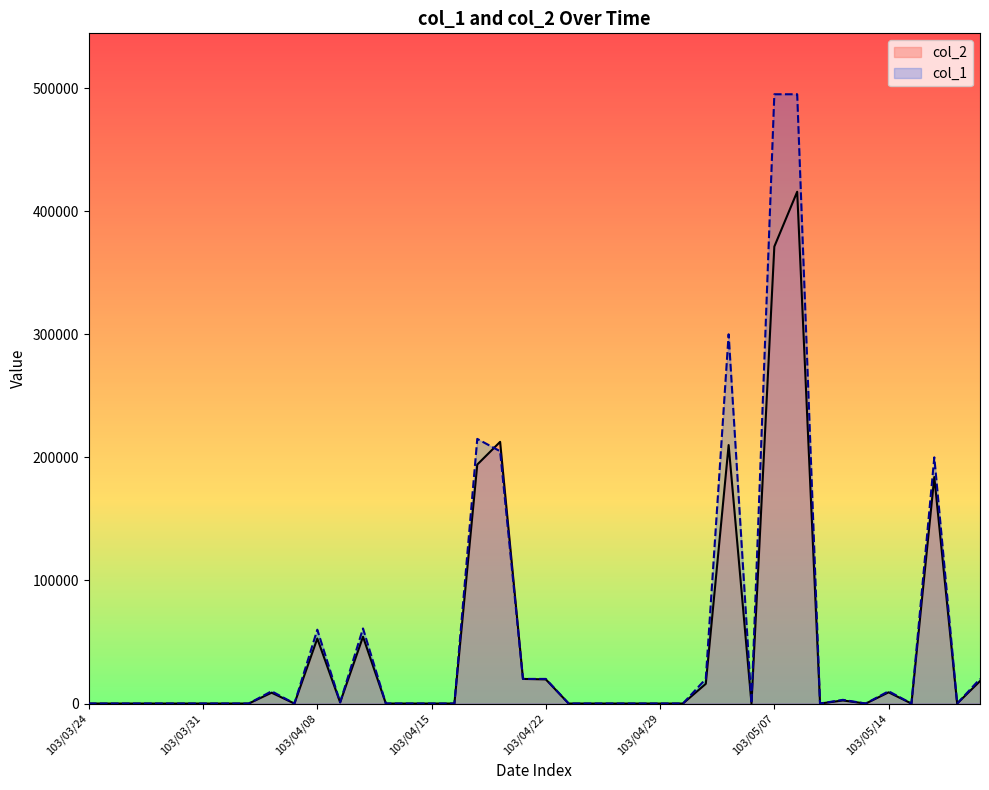

The value of col_2 at 103/04/02 is -258204. True or false?

False